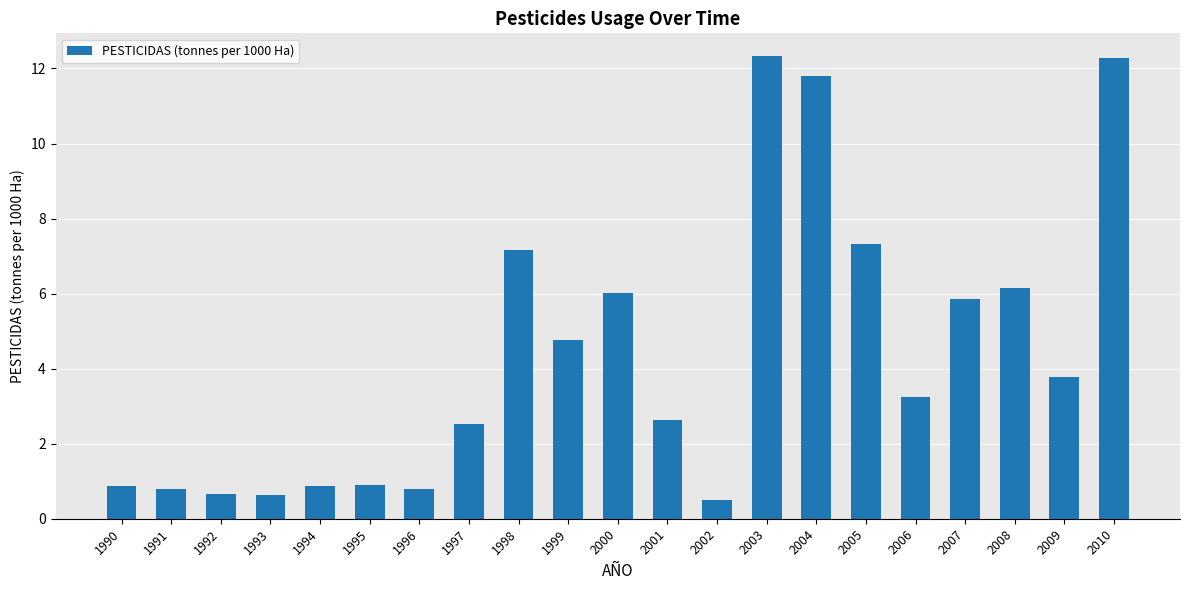

What is the change in value from 1992 to 2009?

+3.1